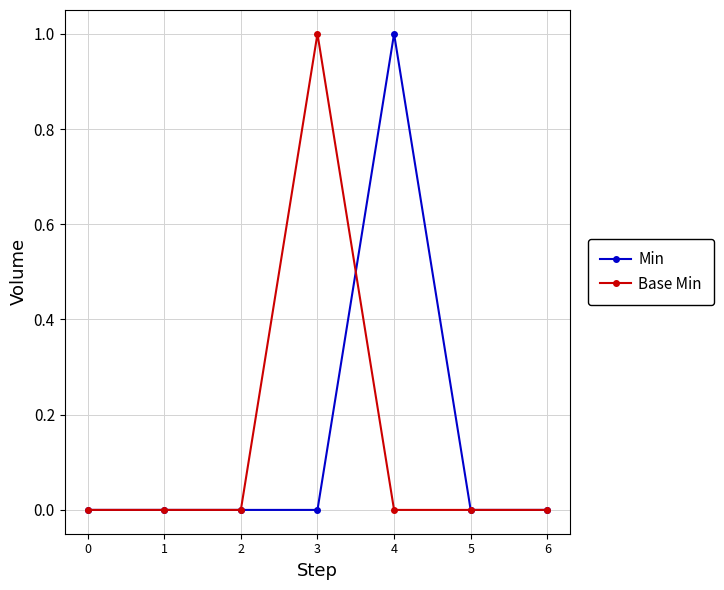

True or false: Min has a value of -1 at 1.

False